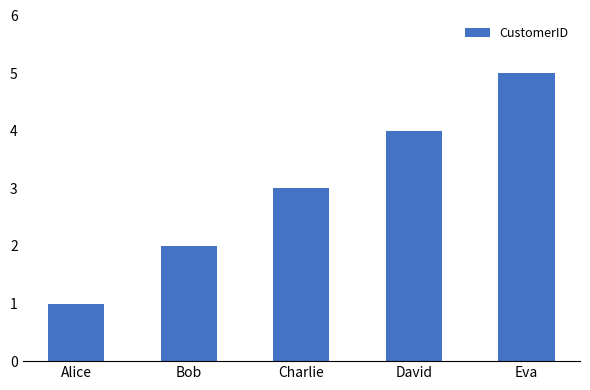

True or false: the data shows 4 at David.

True